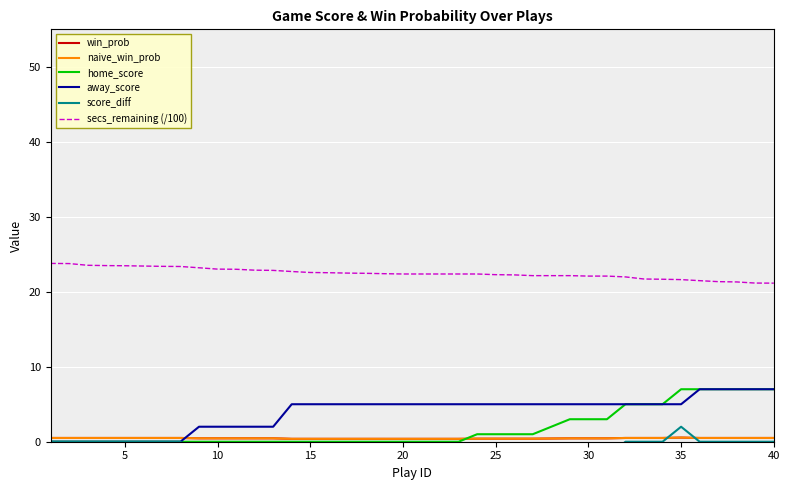

What is the difference between the second highest and second lowest values in the home_score series?

7.0